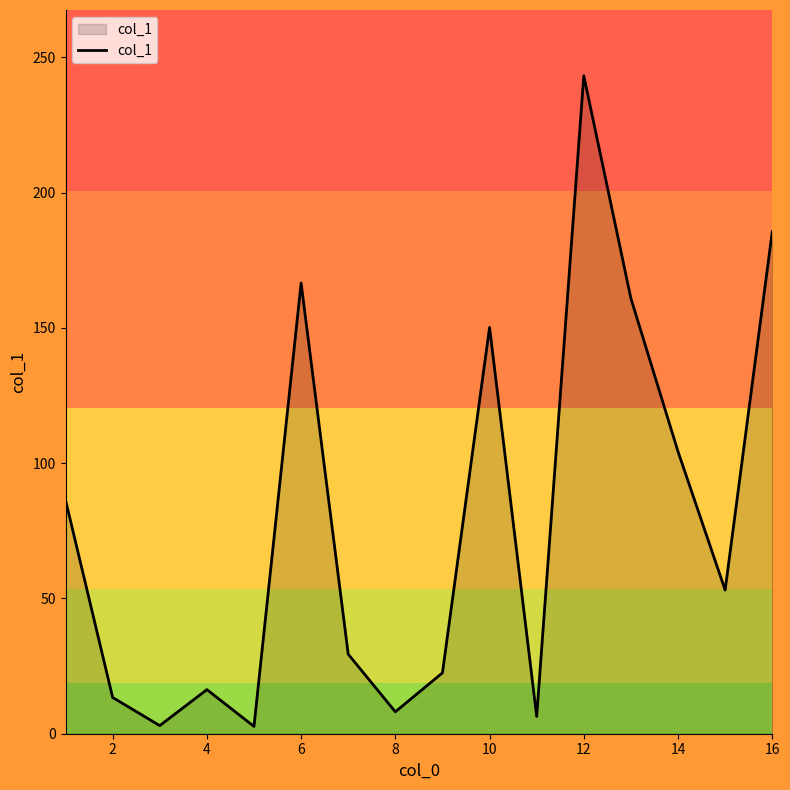

How many categories are shown in the chart?

16